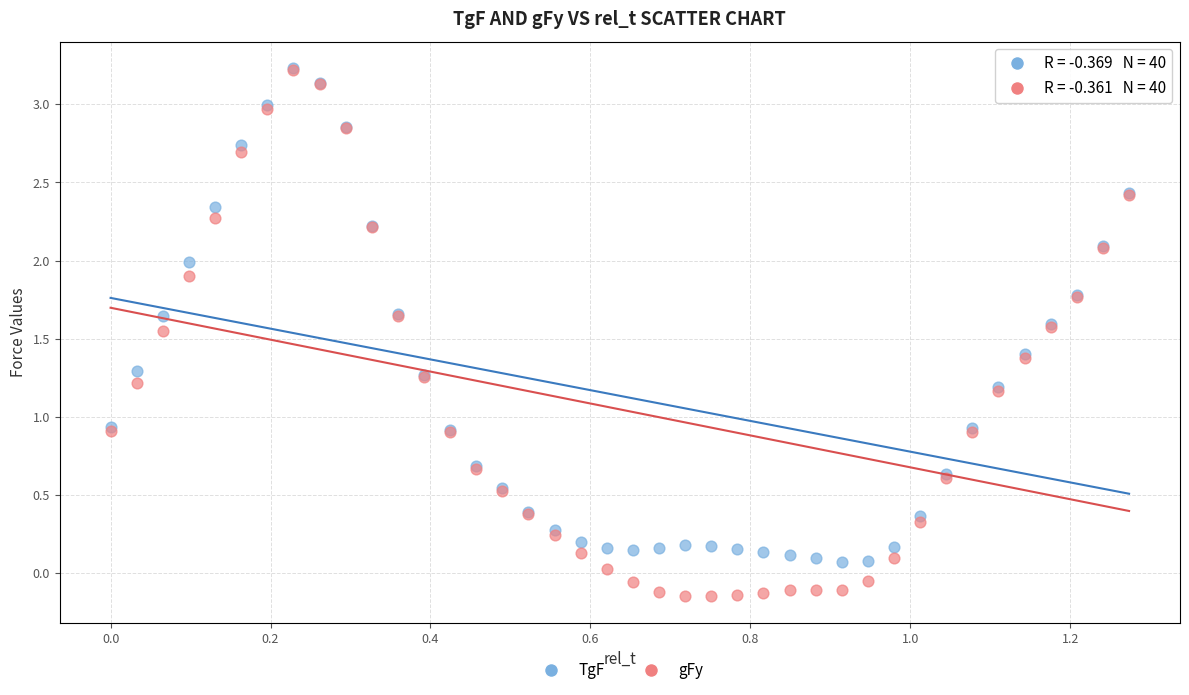

Which series has the largest Y range (max minus min)?

gFy